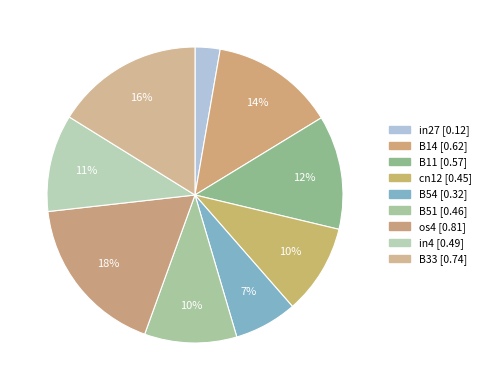

How many segments does this pie chart have?

9